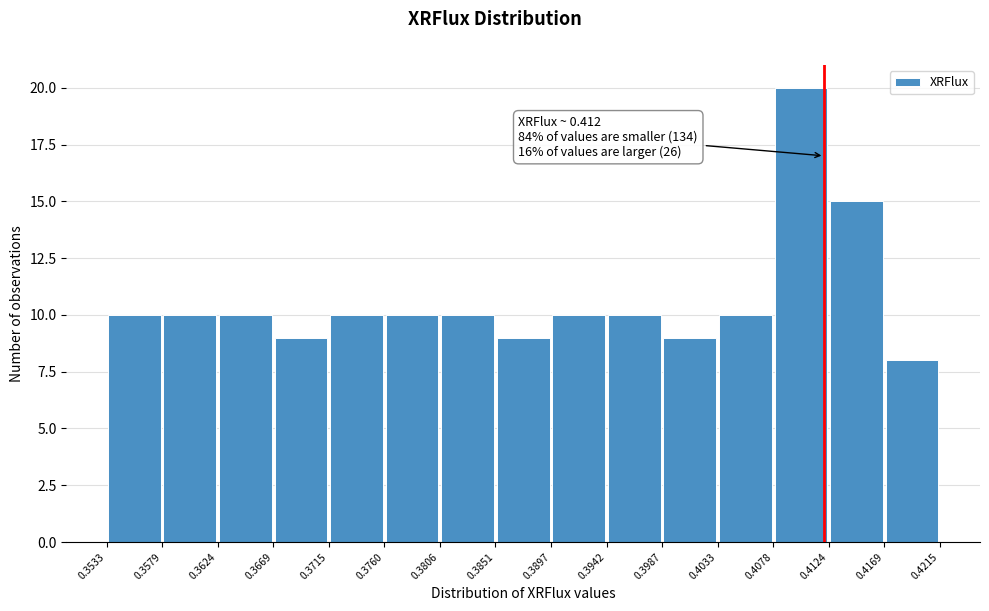

Over which range of the x-axis is the bar tallest?

0.4078 to 0.4124